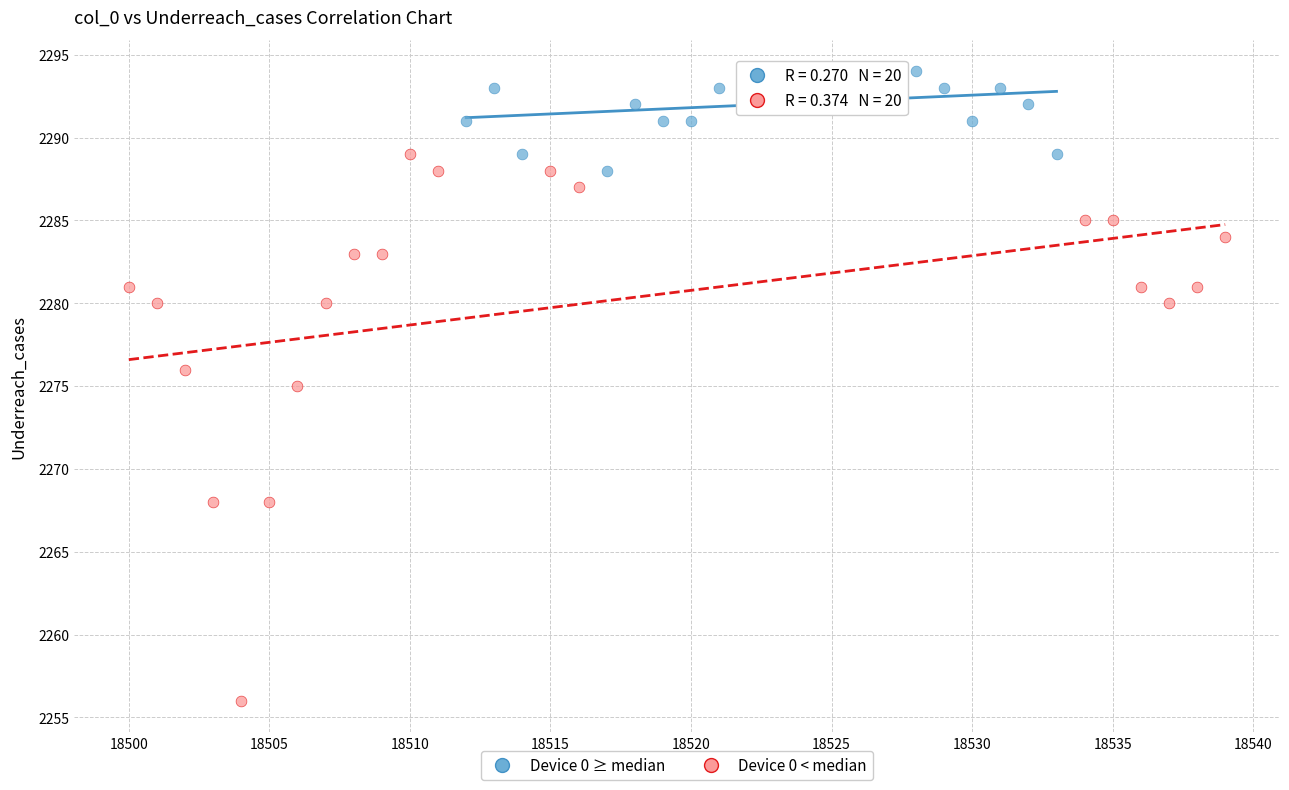

Which series reaches the maximum Y coordinate?

Device 0 ≥ median